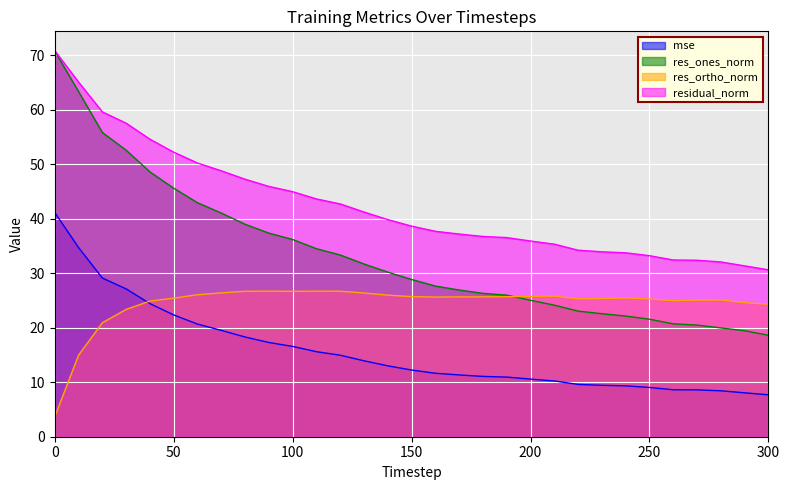

Does the chart display data point markers on the line(s)?

No